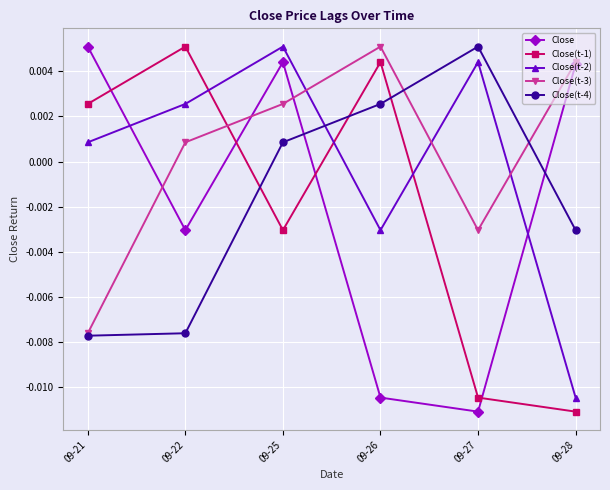

How many categories are shown in the chart?

6